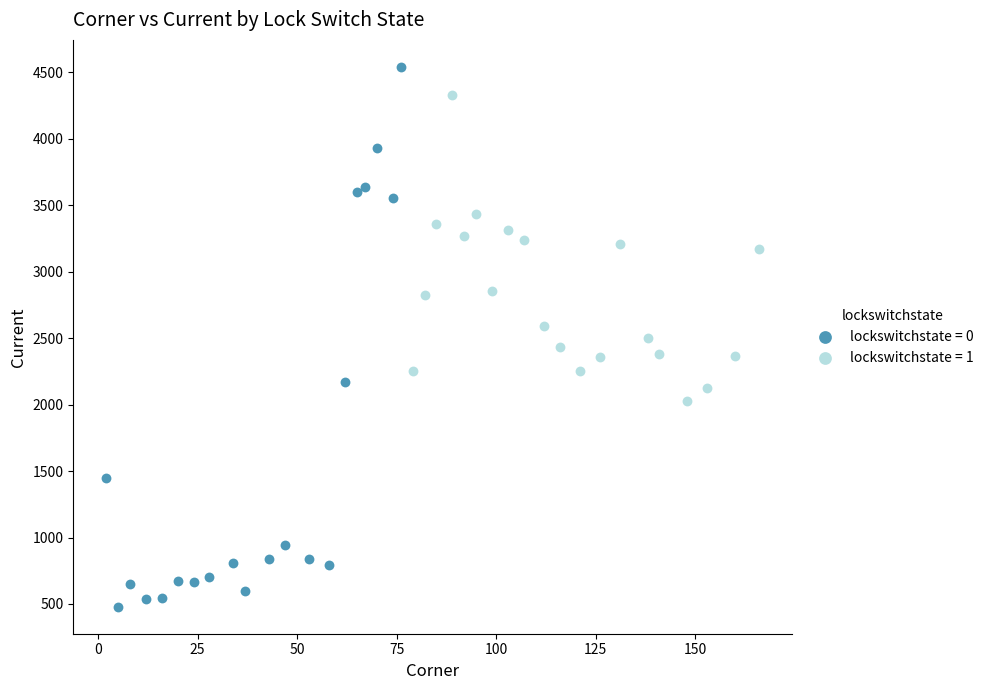

Which series has the widest spread of Y values?

lockswitchstate = 0